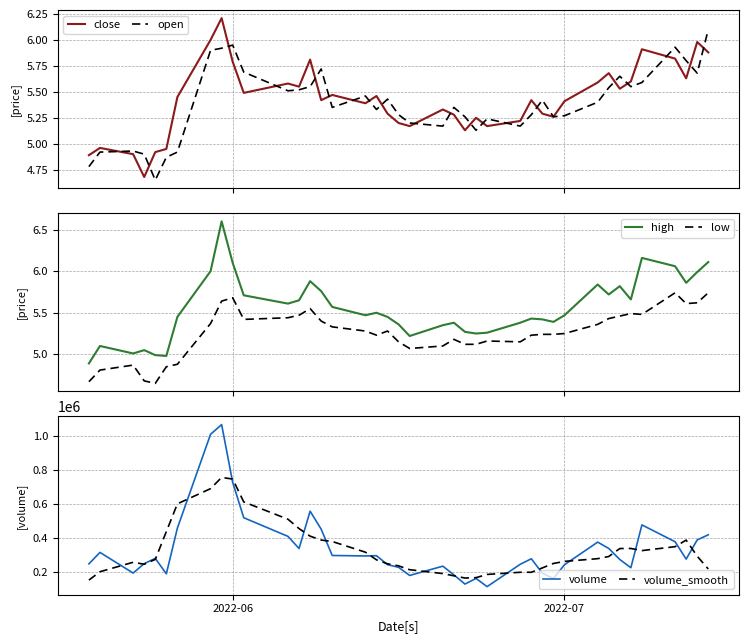

What is the maximum value shown in the chart?

1068052.0